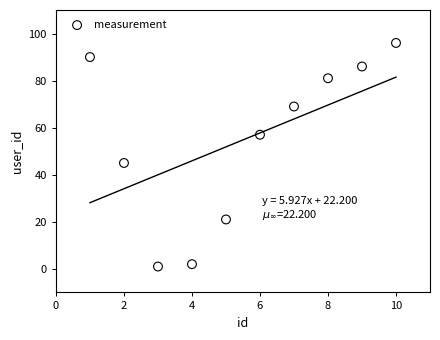

What is the range of Y values (max minus min)?

95